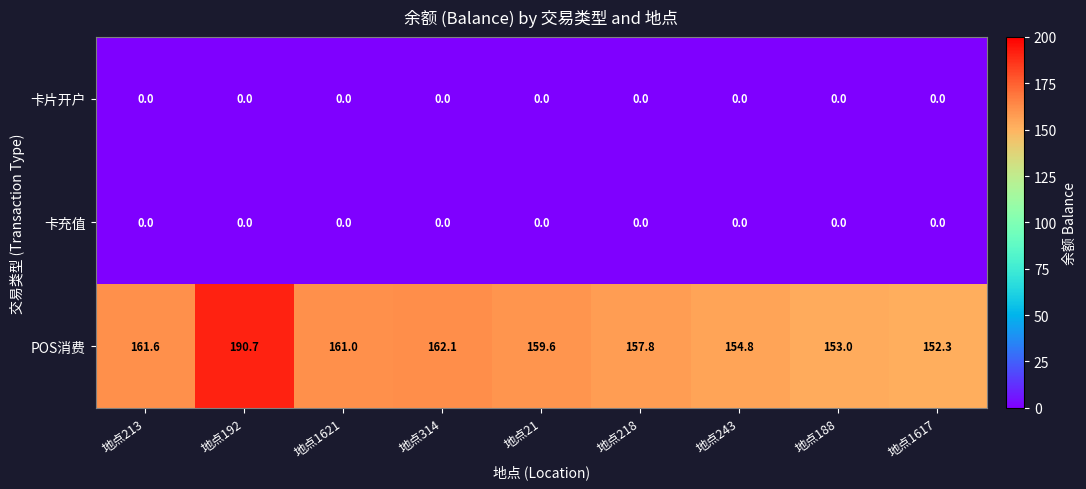

What is the difference between the highest and lowest values at 地点1621?

161.0